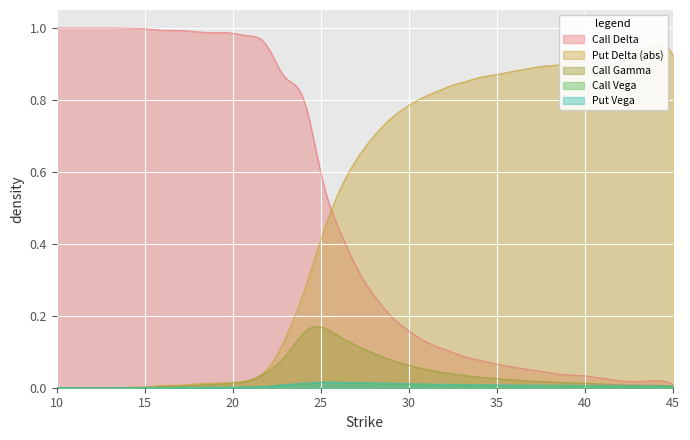

Is the value of Call Delta at 9 greater than the value of Put Delta (abs) at 14?

Yes